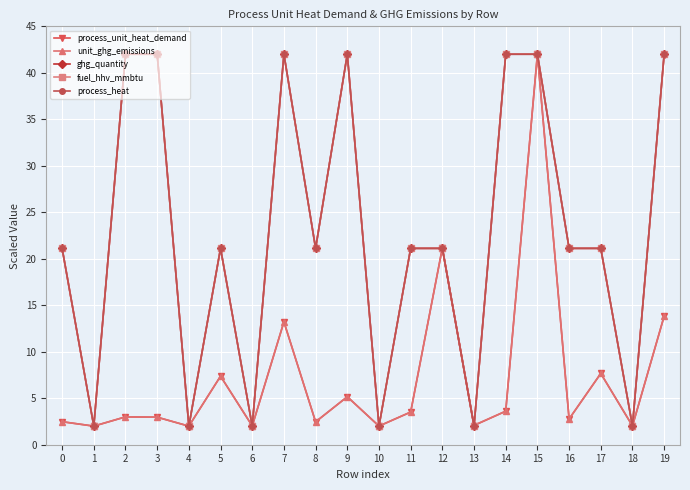

In unit_ghg_emissions, how many points are higher than both neighbors (excluding endpoints)?

7